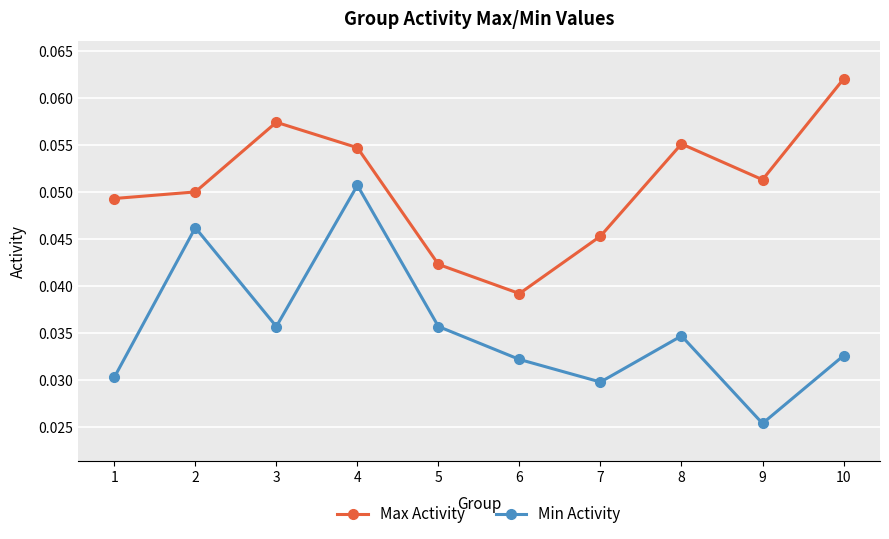

True or false: Min Activity and Max Activity cross at least once.

False